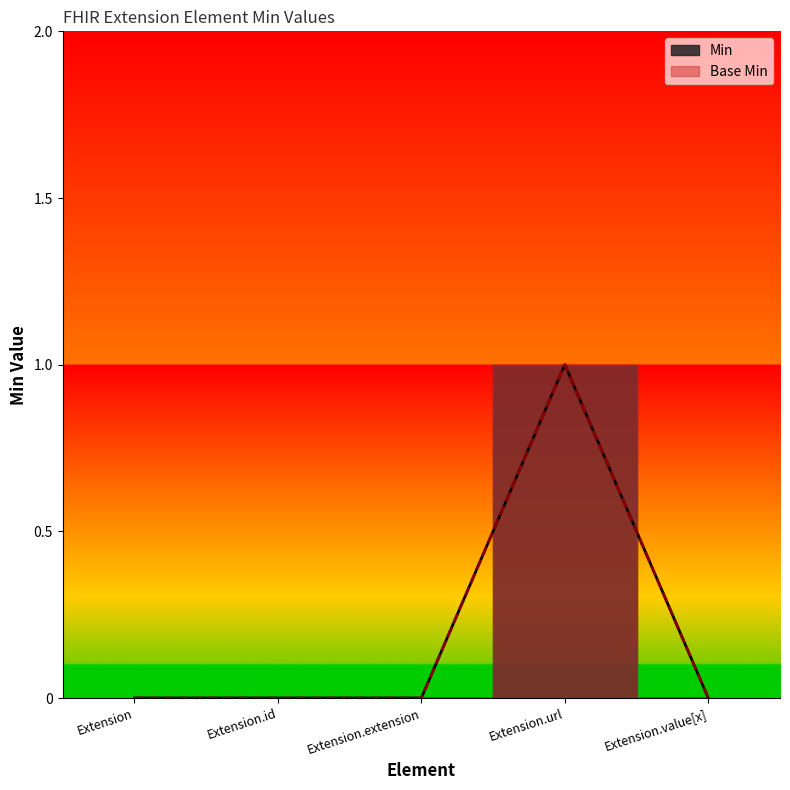

Between Extension.id and Extension.extension, which is larger?

Extension.id